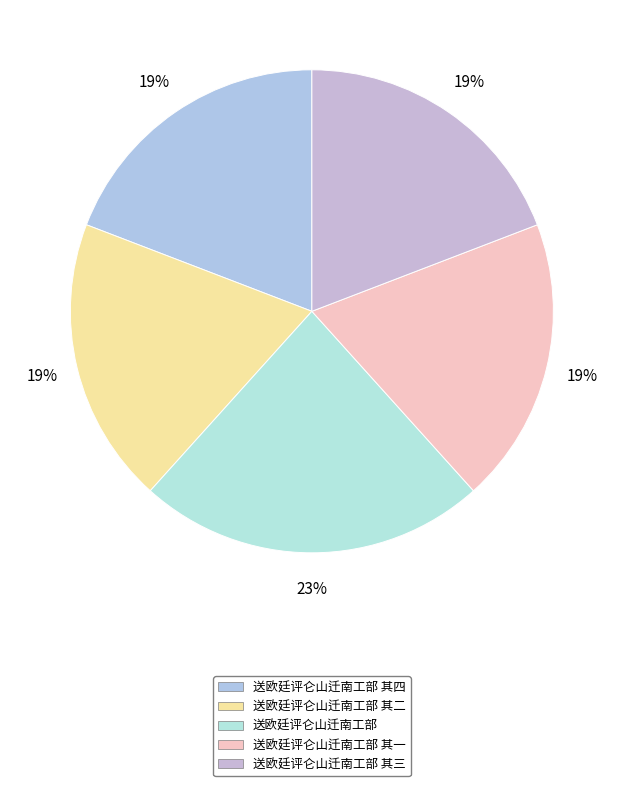

Is there a majority slice in this chart?

No